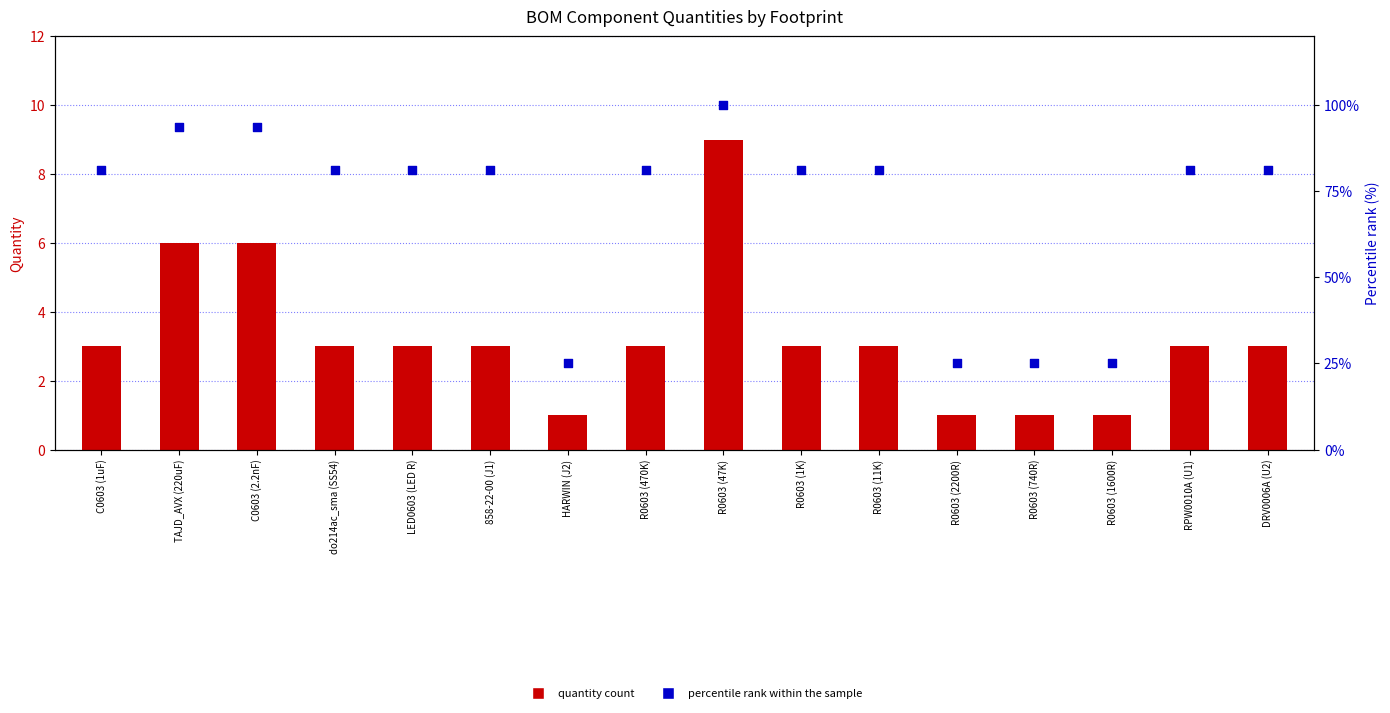

Which series has the largest total across all categories?

percentile rank within the sample